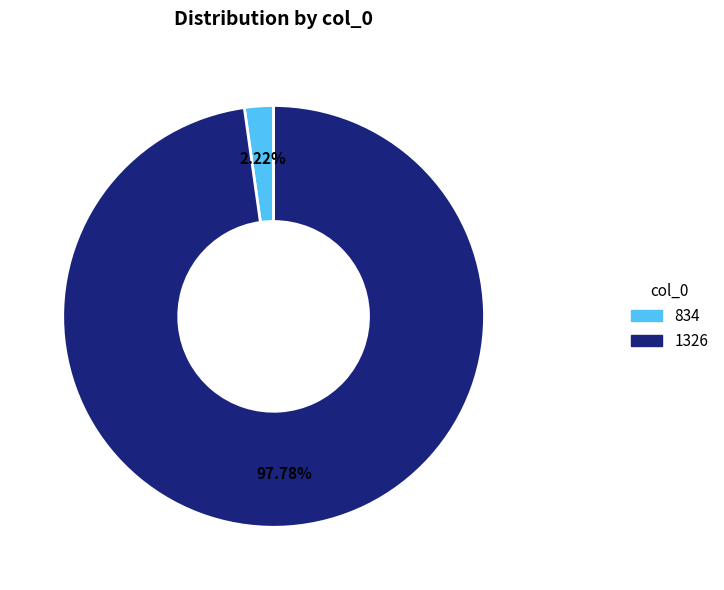

Which category has the biggest portion of the pie?

1326